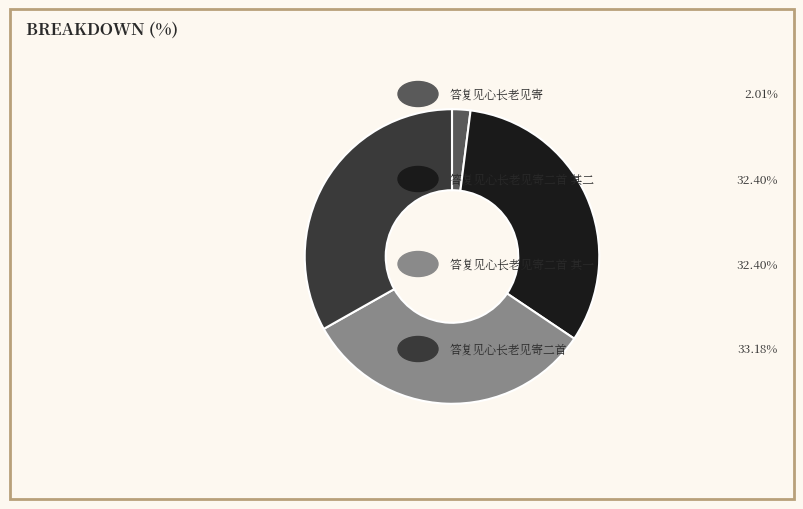

Does any single category account for the majority?

No